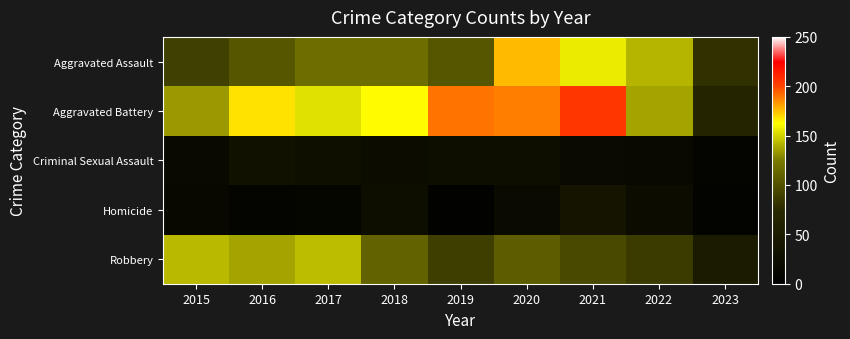

Which category has the highest value across all series?

2021